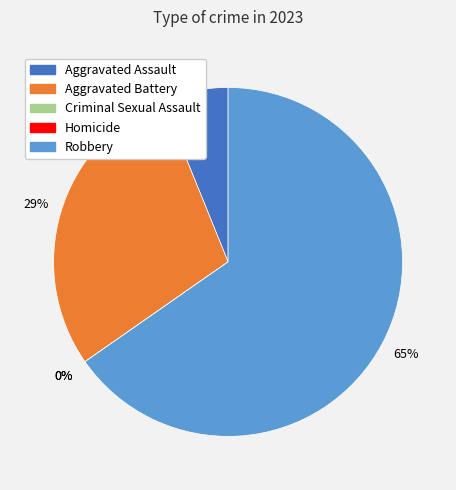

Is the sum of Robbery and Aggravated Assault greater than half?

Yes